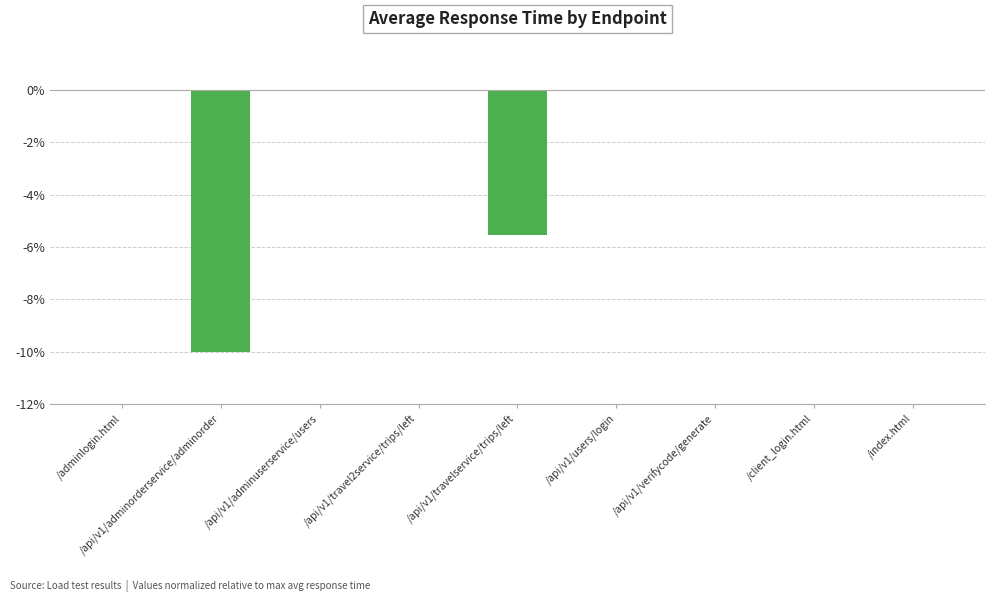

What is the sum of all values?

-15.6